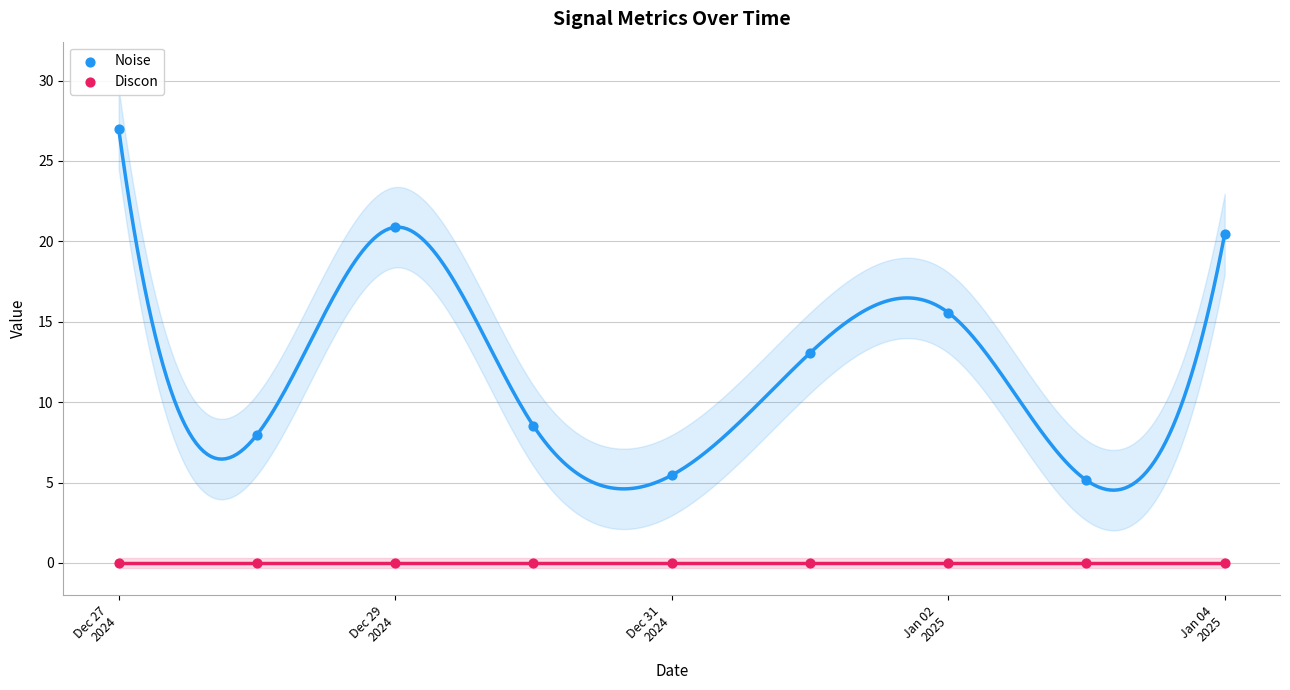

Which series contains the highest Y value?

Noise